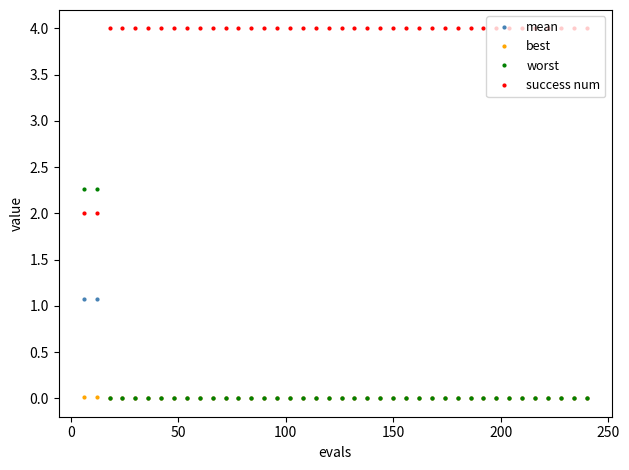

Which series has the widest spread of values?

worst